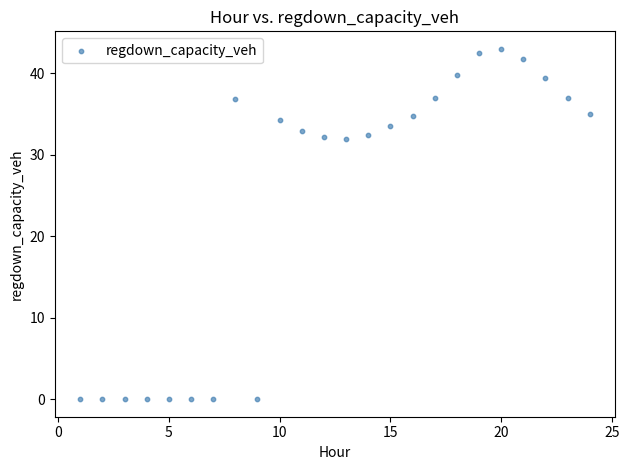

What is the range of X values (max minus min)?

23.0